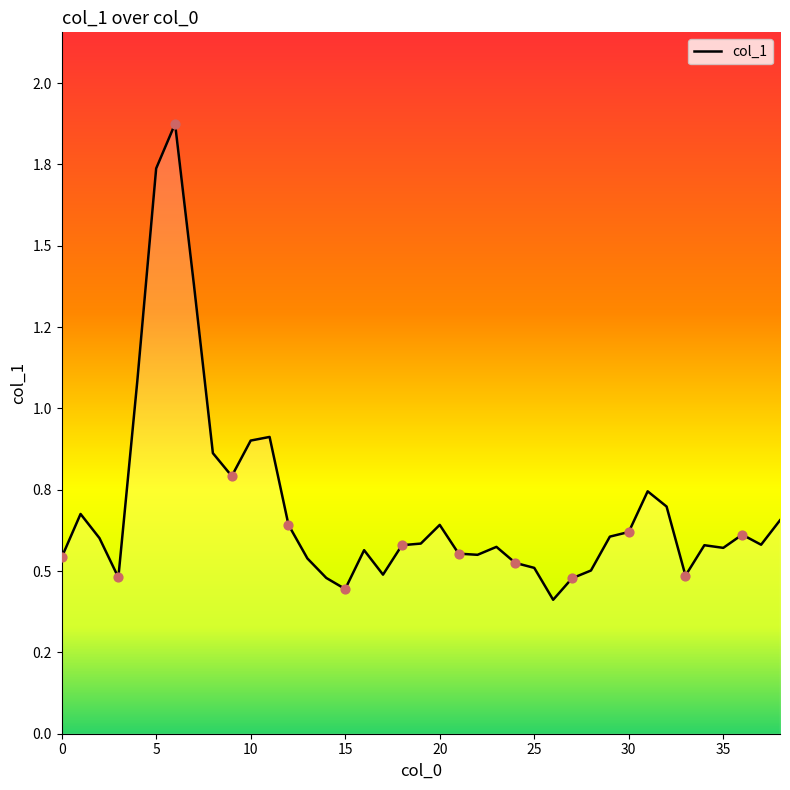

Does the chart have visible grid lines?

No